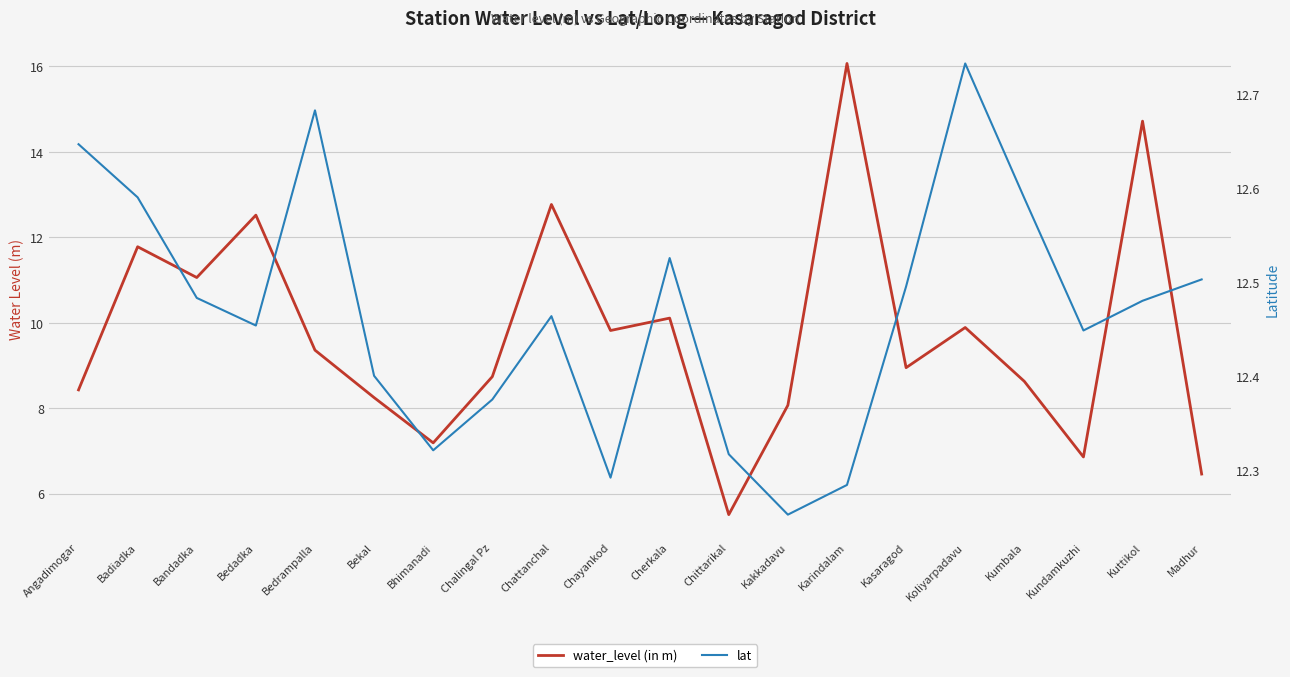

Read the water_level (in m) value at Madhur.

6.5